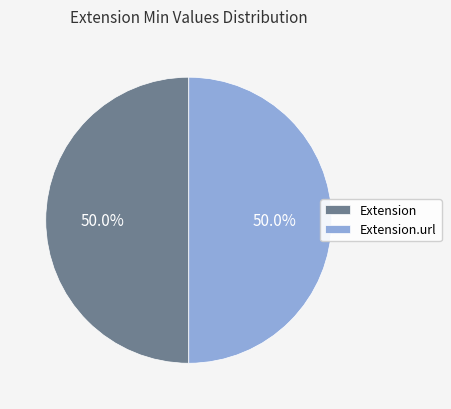

How much of the chart is everything except Extension?

50.0%